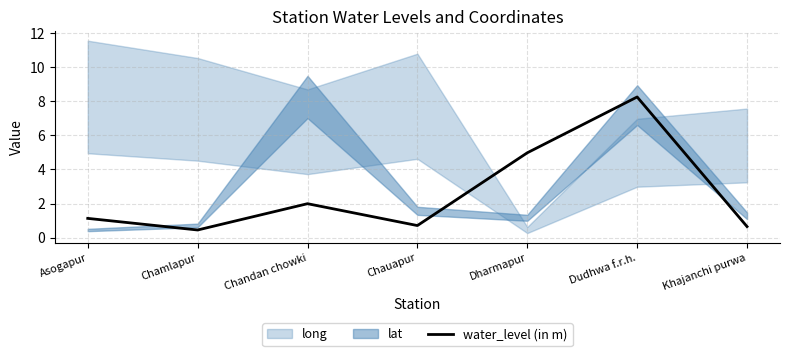

The chart shows a value of 0.7 at Chauapur. True or false?

True